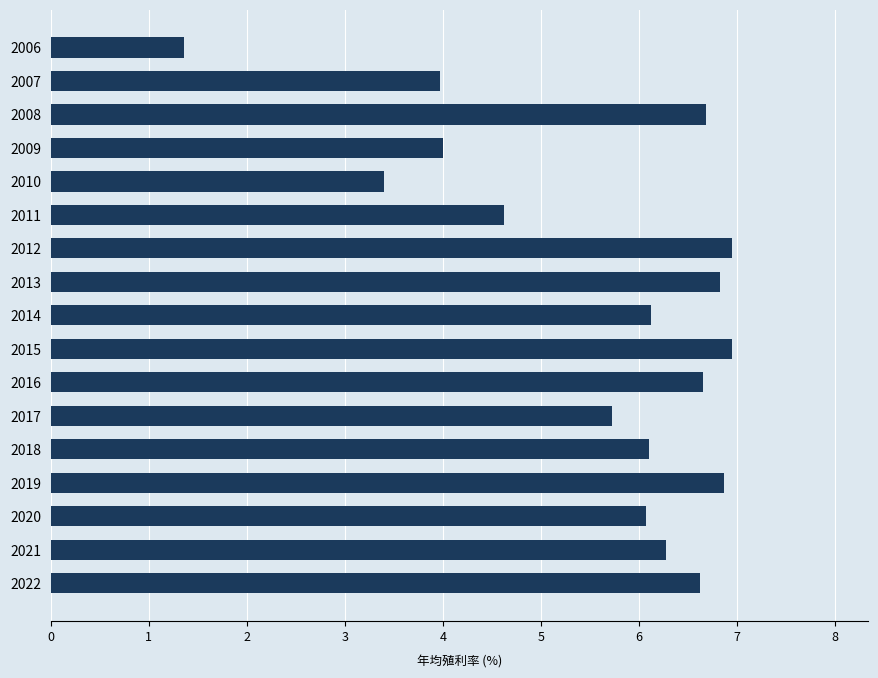

Count the number of values greater than 6.

11